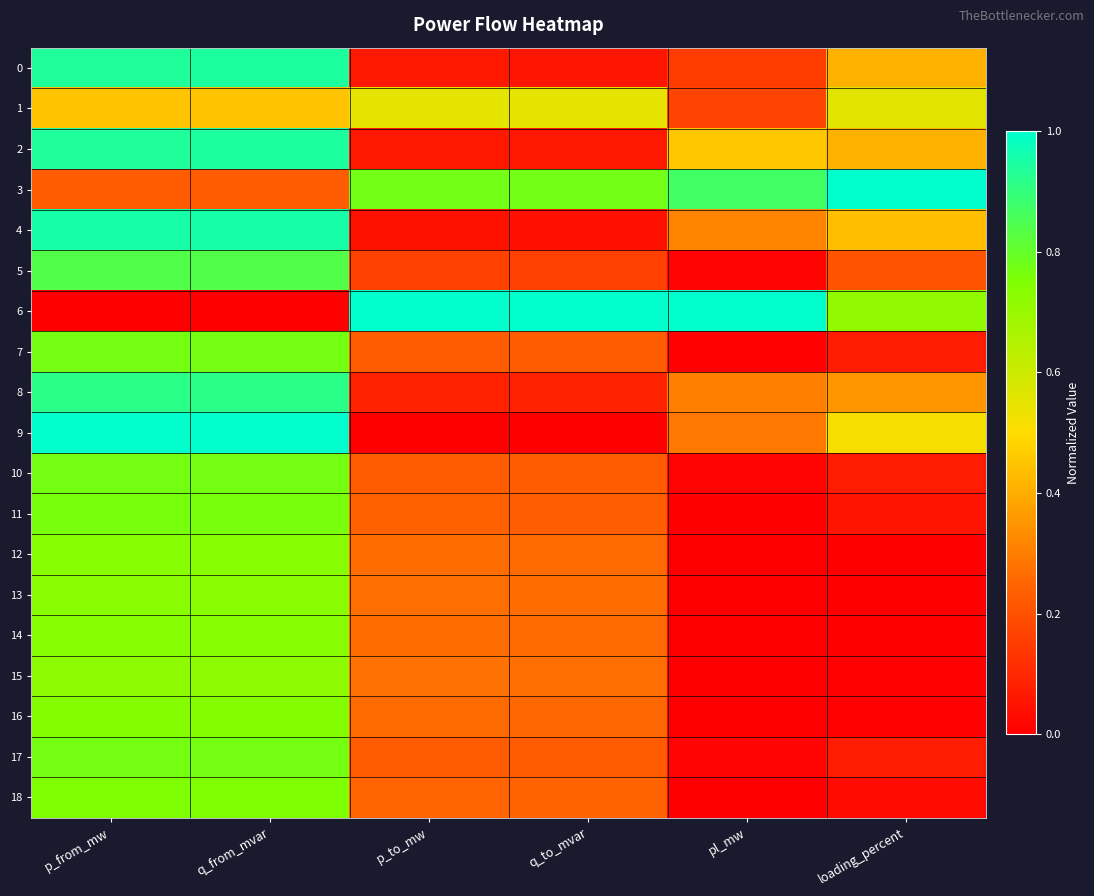

Which series has the largest total across all categories?

3